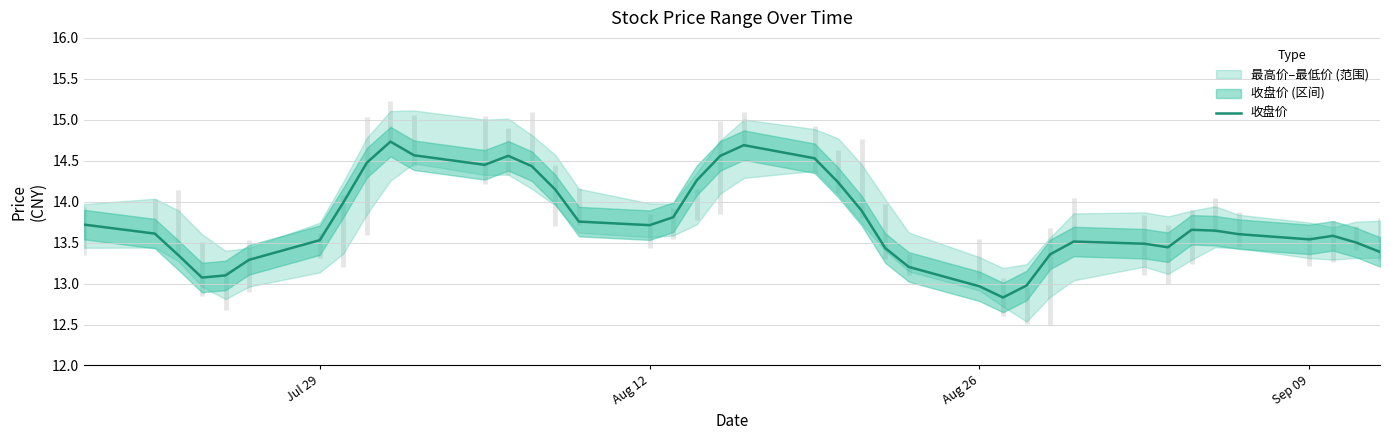

Is this an area chart (filled region under the line)?

No